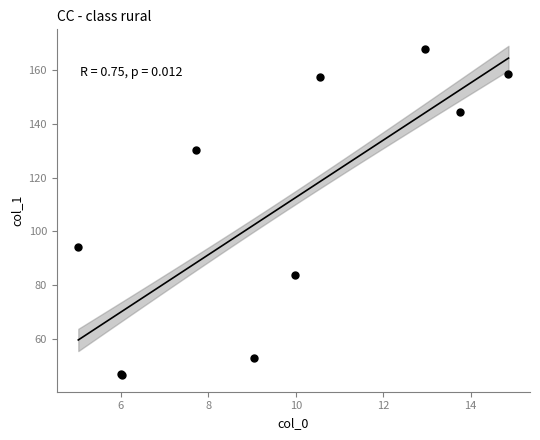

What Y value in the scatter plot is closest to 107?

94.1